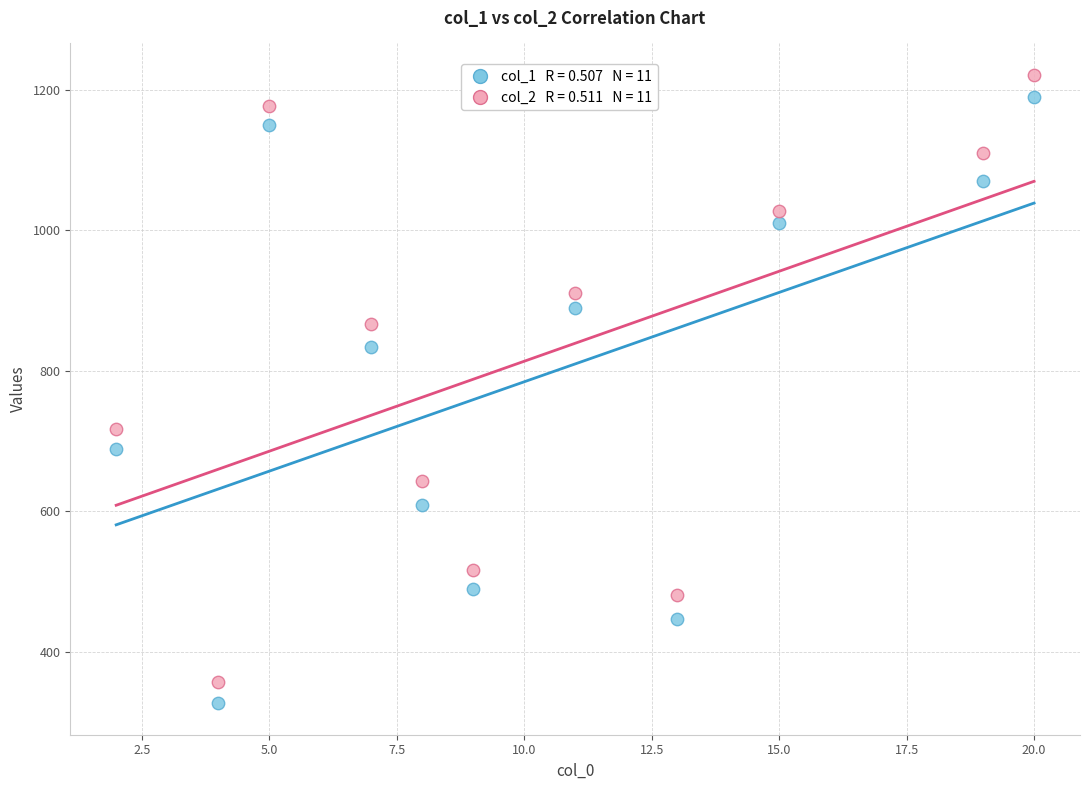

Across all data points, what is the range of X values (max minus min)?

18